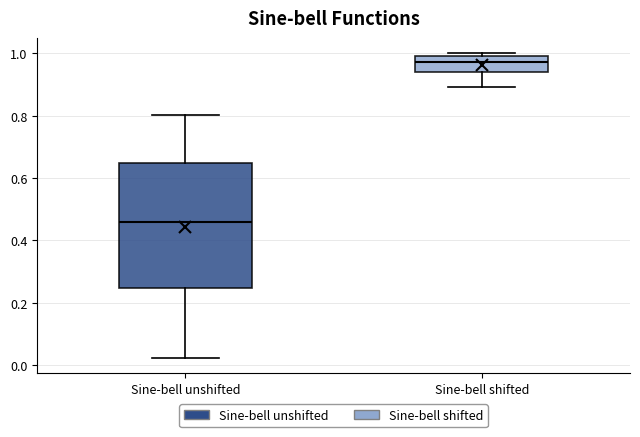

Comparing the boxes themselves (not the whiskers), which one is the tallest?

Sine-bell unshifted